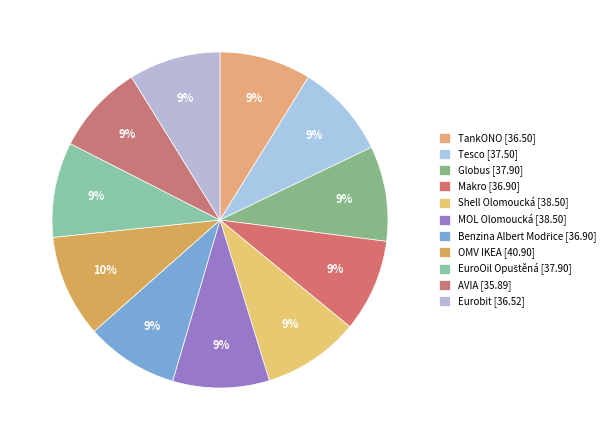

What percentage is the Tesco slice, to the nearest percent?

9%